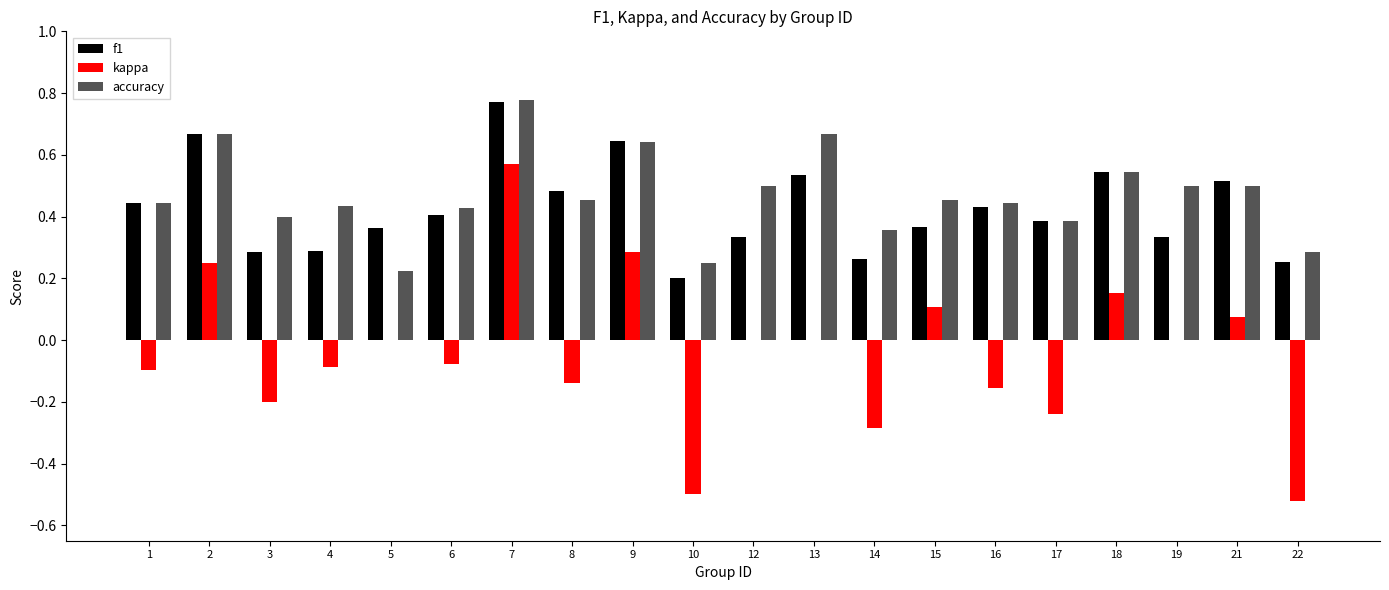

What is the sum of all f1 values?

8.5